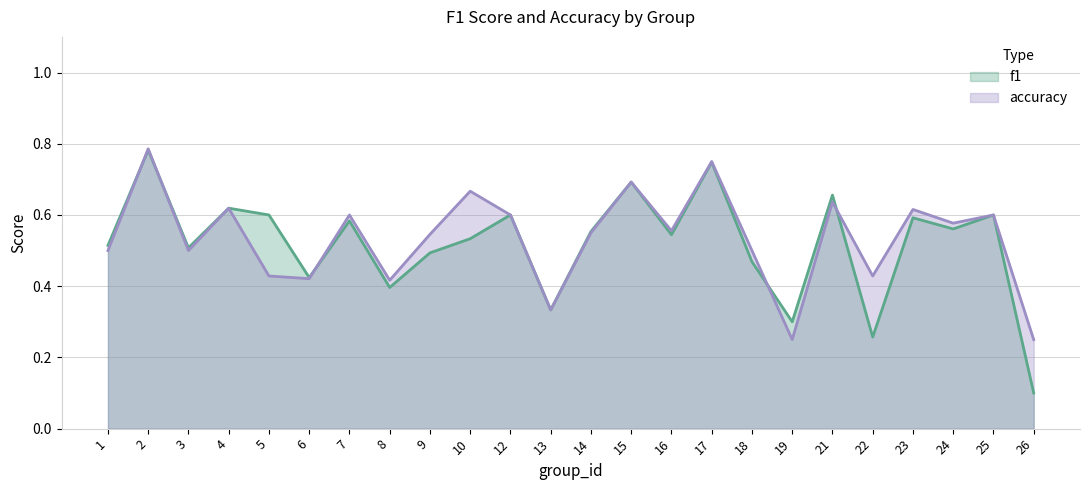

How many lines are shown in the chart?

2